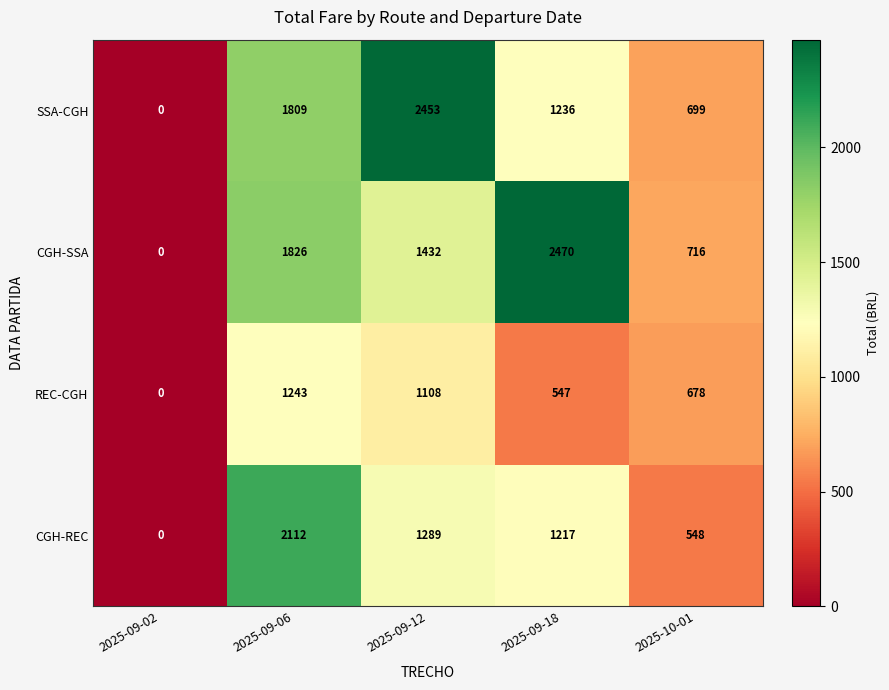

Count the SSA-CGH values in the range 699 to 1809.

3